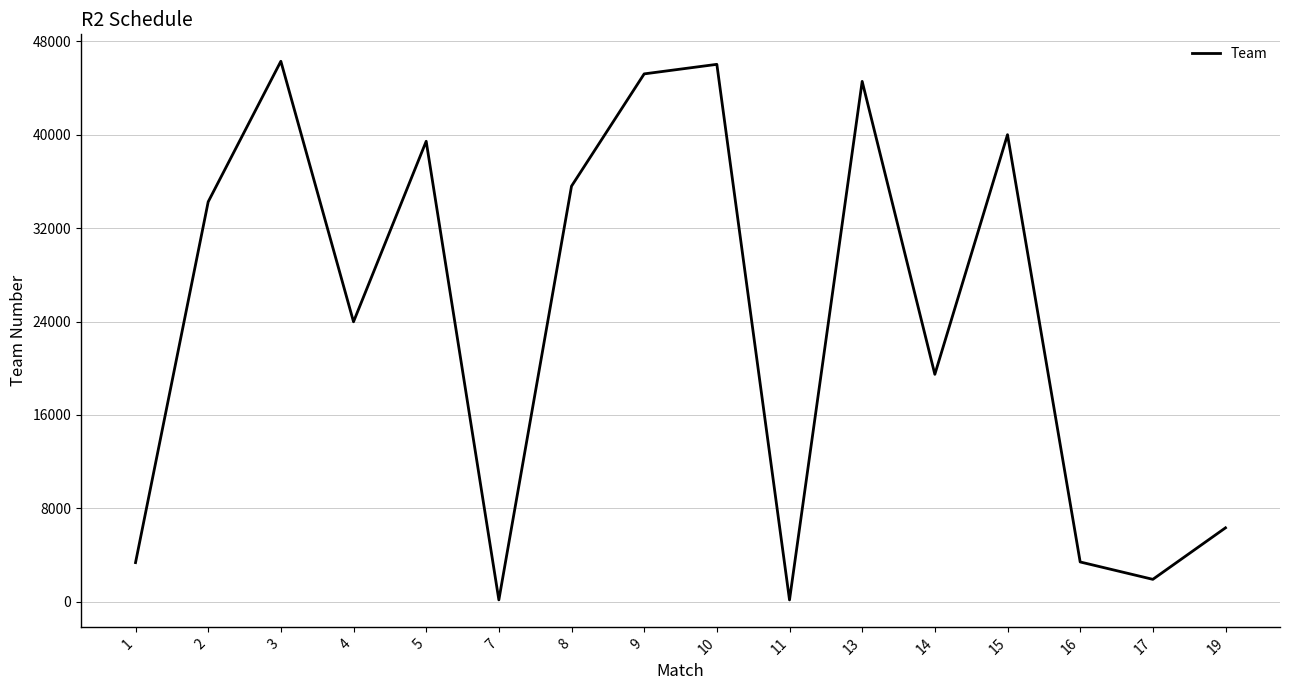

What is the change in value from 10 to 17?

-44121